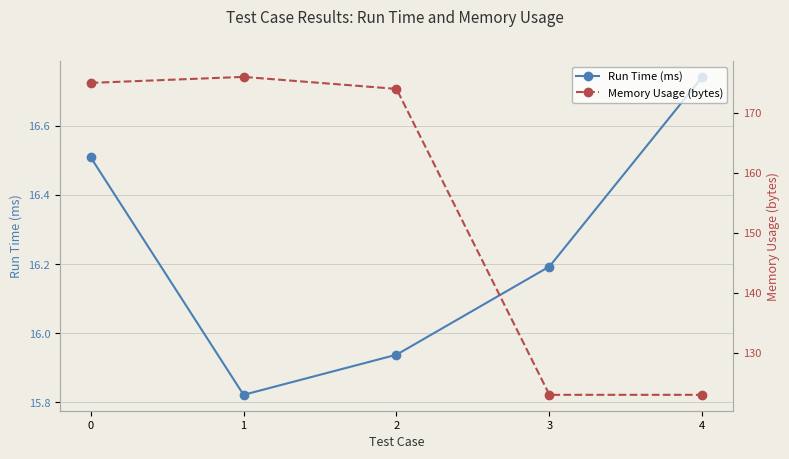

At which category is the sum across all series the highest?

1